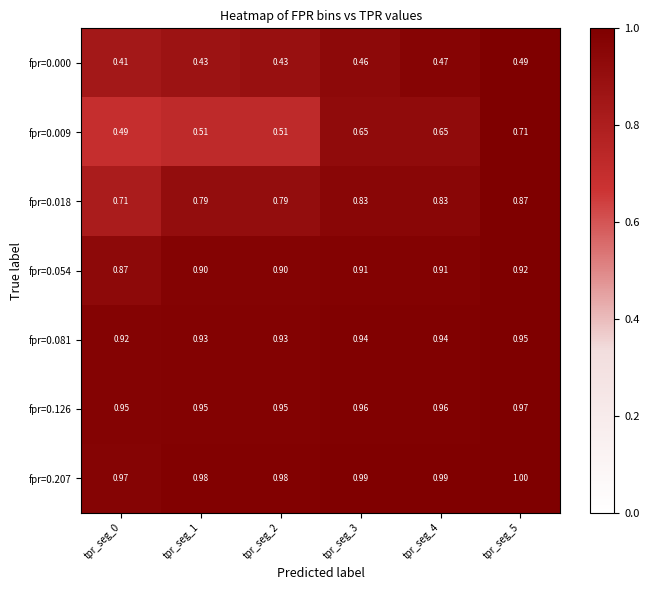

At how many categories does at least one series exceed 0?

6